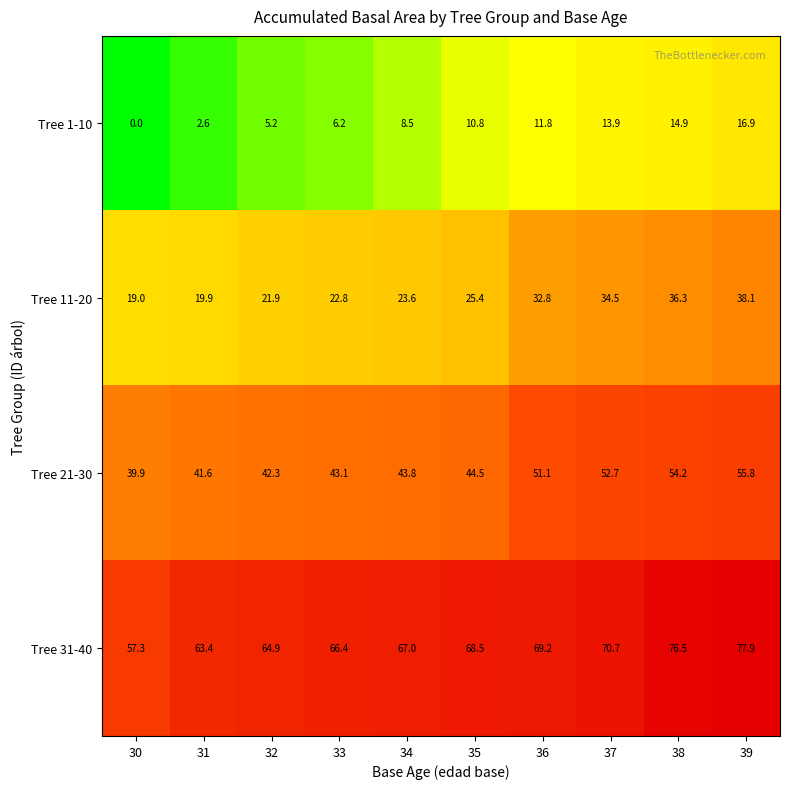

Count the number of data series in this chart.

4